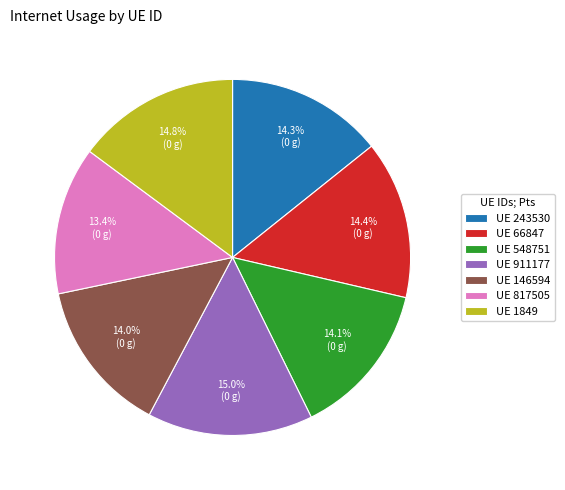

Is UE 1849 the majority of the pie?

No